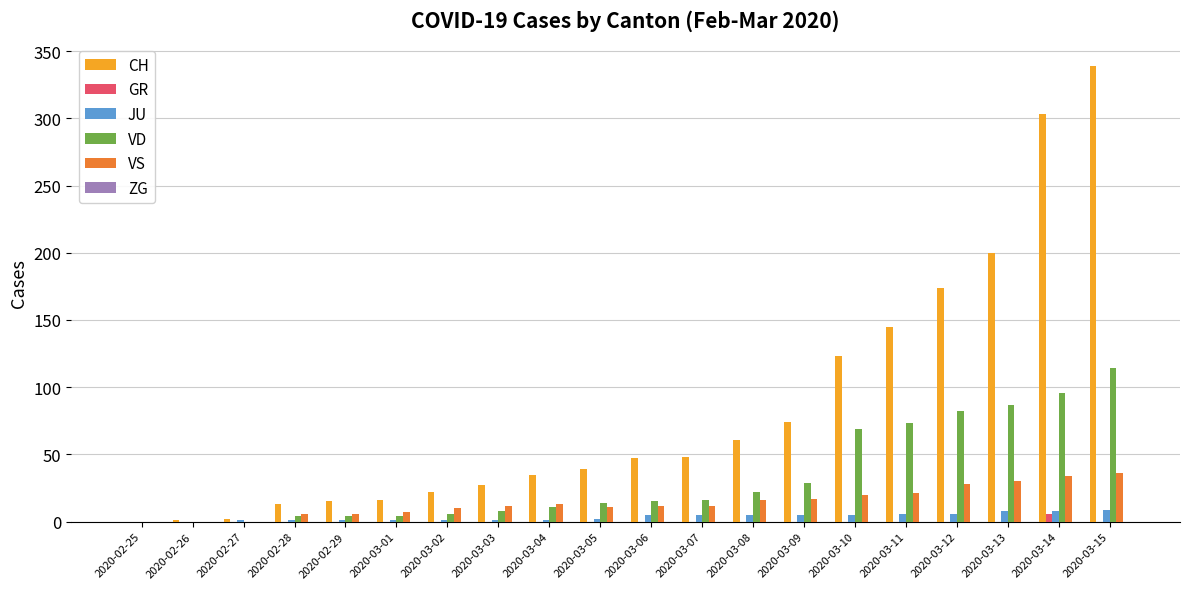

Between 2020-03-10 and 2020-03-12, which series saw the biggest shift?

CH